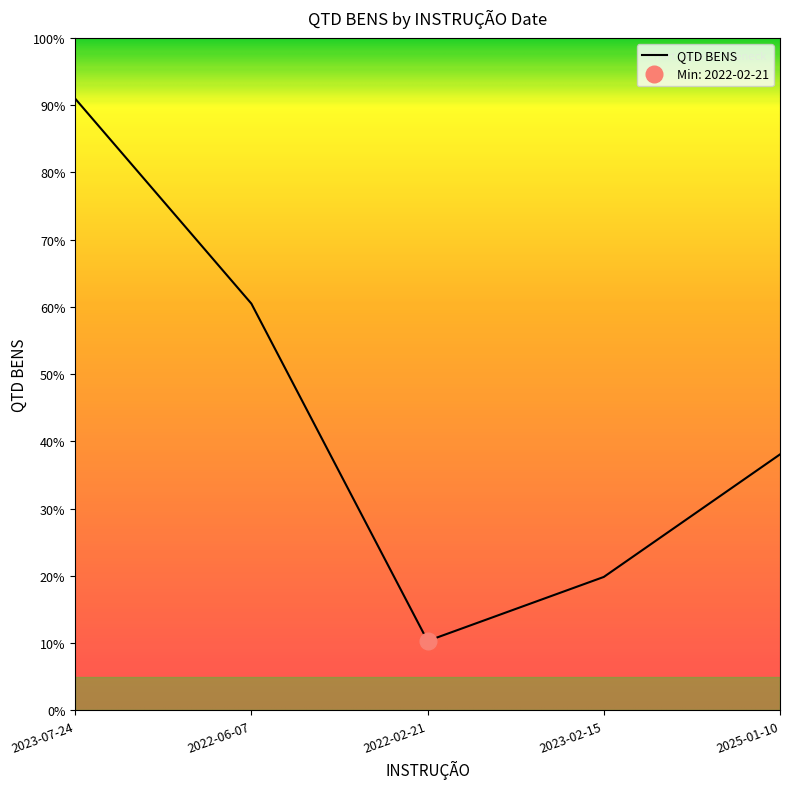

What is the sum of the values at 2022-02-21 and 2023-02-15?

187